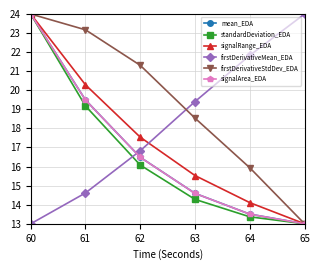

At how many categories does at least one series exceed 19?

6